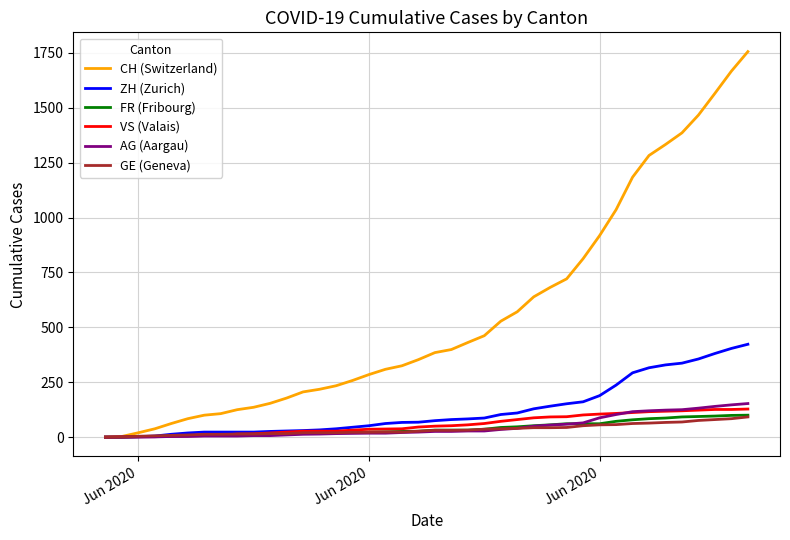

What is the maximum value shown in the chart?

1756